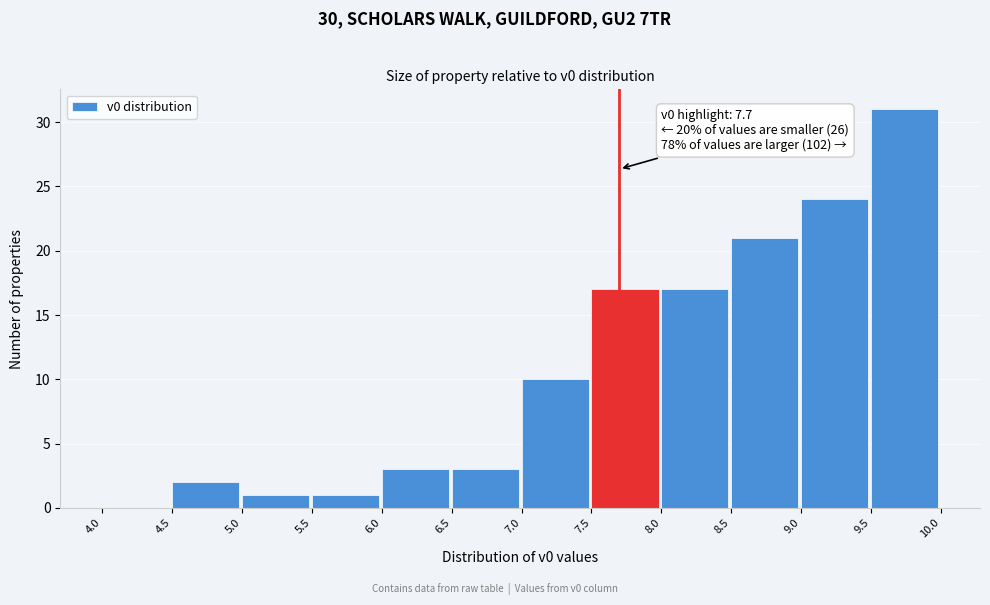

Which range on the x-axis has the tallest bar?

9.5 to 10.0